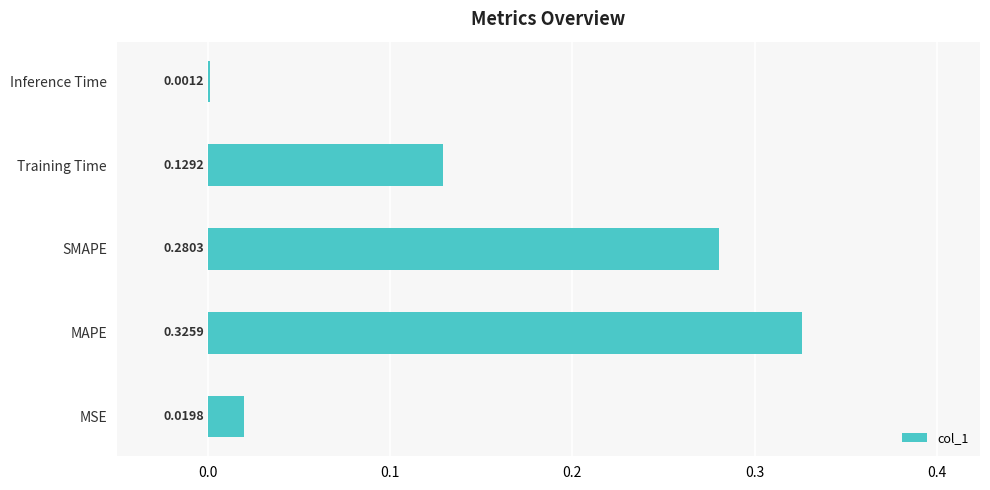

What is the change in value from SMAPE to Inference Time?

-0.3